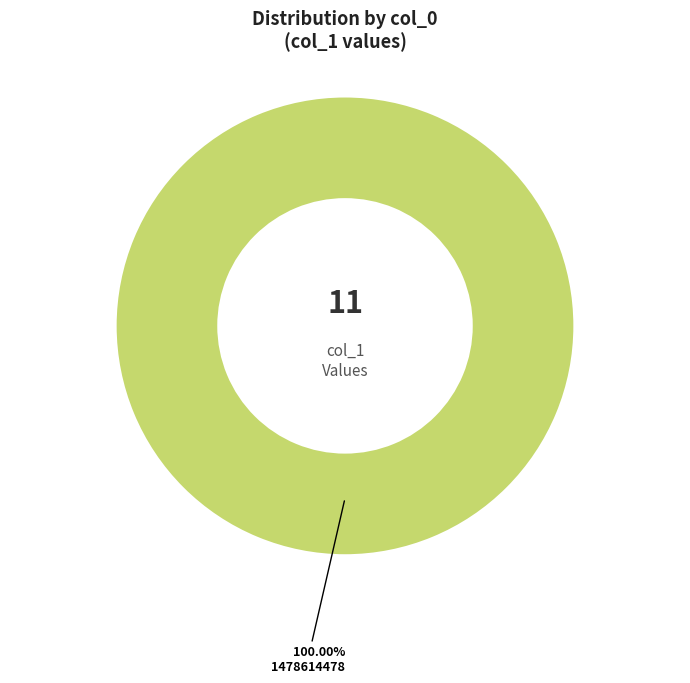

Is there a majority slice in this chart?

Yes